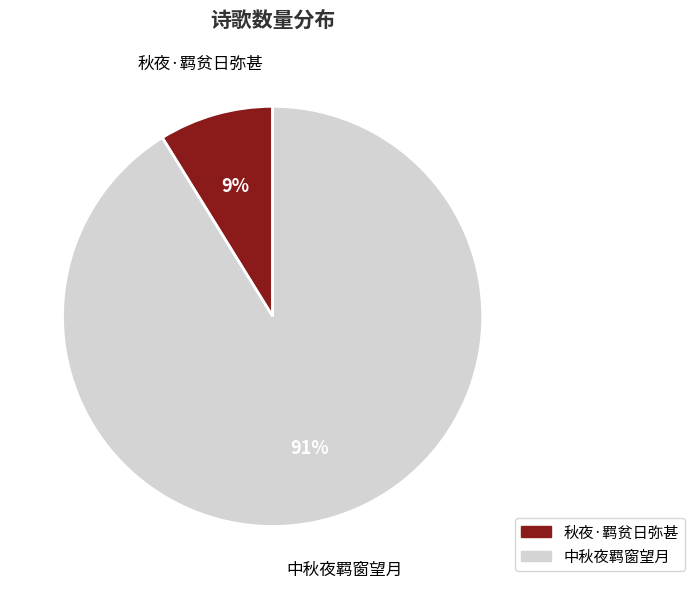

Which slice is the smallest?

秋夜·羁贫日弥甚